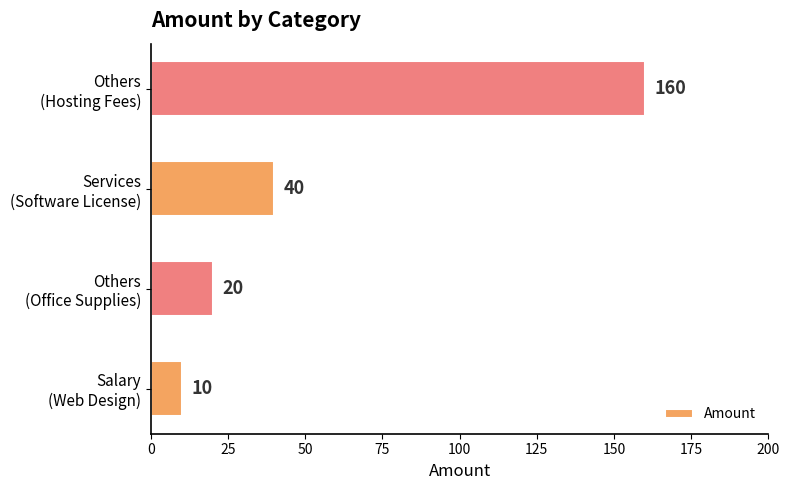

What is the average value?

58